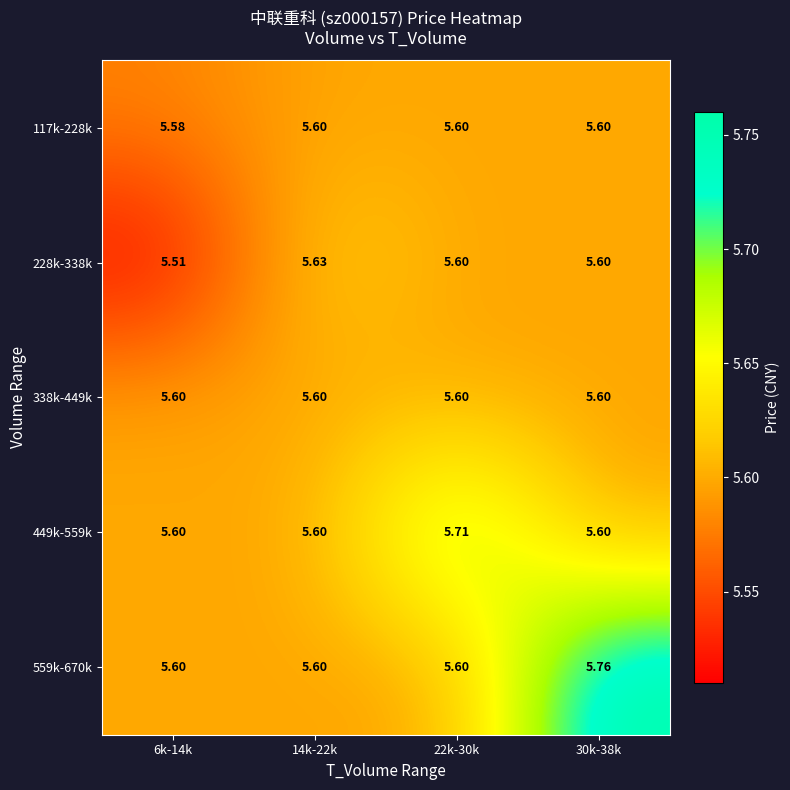

Reading left to right, extract all data points from this chart.

117k-228k: 6k-14k=5.6	14k-22k=5.6	22k-30k=5.6	30k-38k=5.6
228k-338k: 6k-14k=5.5	14k-22k=5.6	22k-30k=5.6	30k-38k=5.6
338k-449k: 6k-14k=5.6	14k-22k=5.6	22k-30k=5.6	30k-38k=5.6
449k-559k: 6k-14k=5.6	14k-22k=5.6	22k-30k=5.7	30k-38k=5.6
559k-670k: 6k-14k=5.6	14k-22k=5.6	22k-30k=5.6	30k-38k=5.8